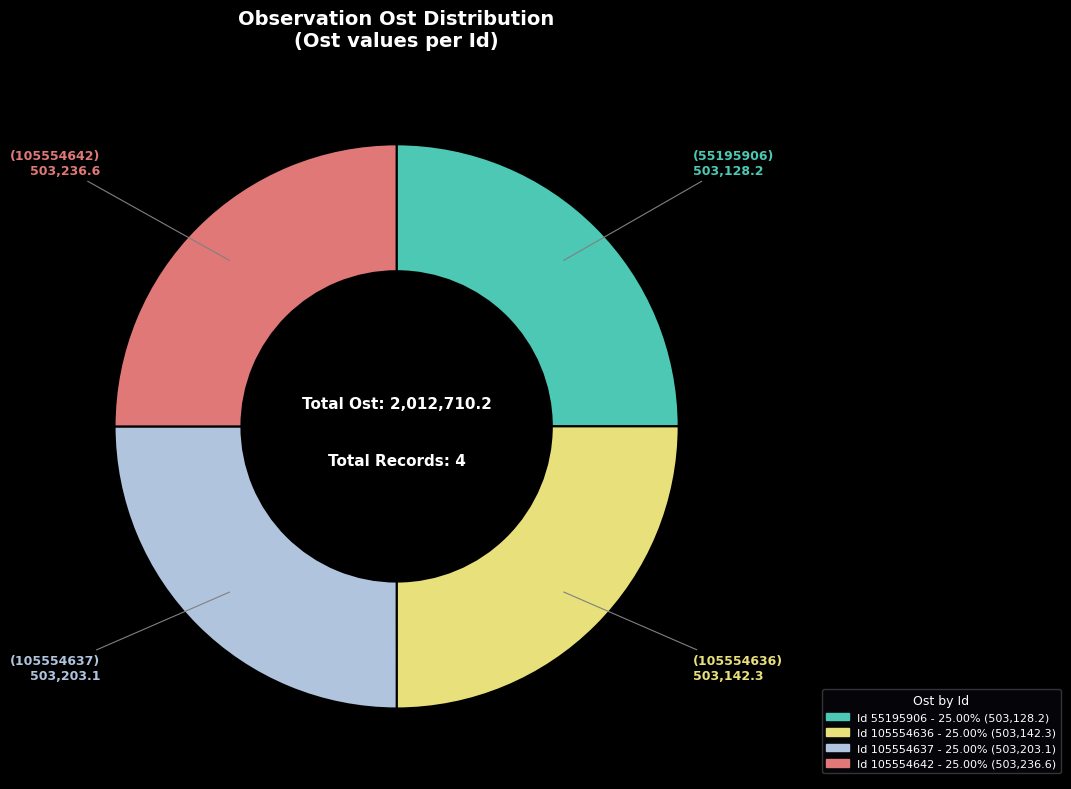

Is there a majority slice in this chart?

No